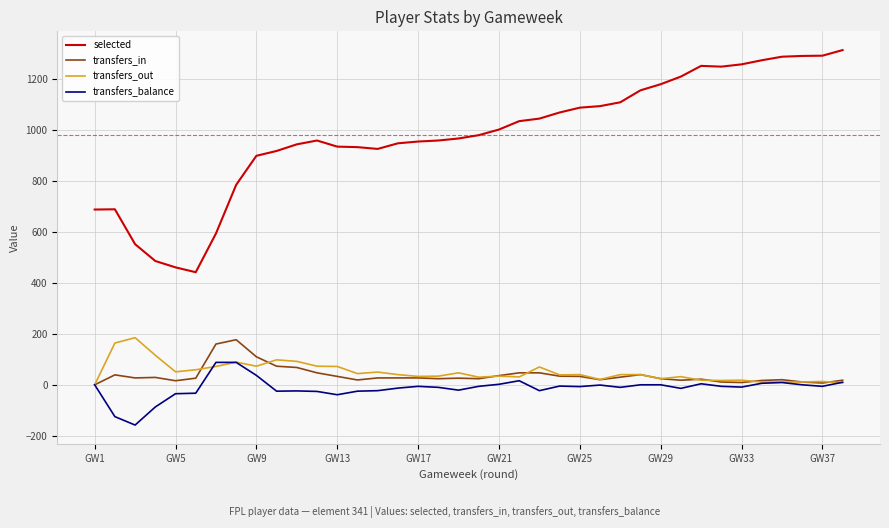

True or false: transfers_in and selected intersect in this chart.

False